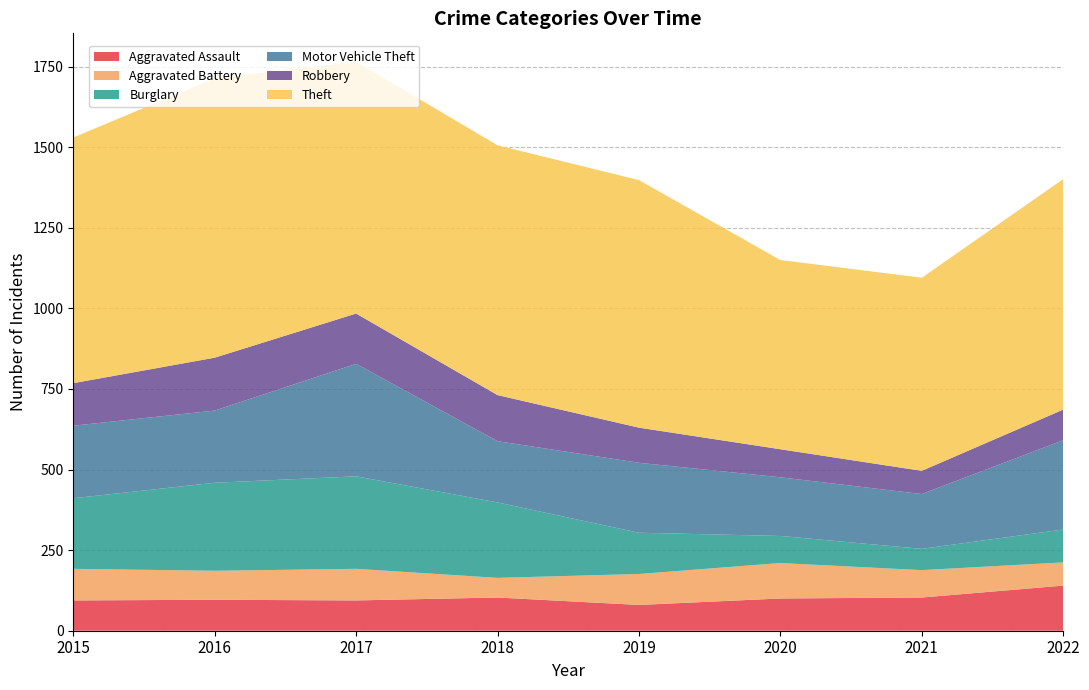

Reading left to right, what are all the values shown in this chart?

Aggravated Assault: 94	96	94	103	80	100	103	140
Aggravated Battery: 98	90	98	61	96	110	85	72
Burglary: 219	273	287	234	128	84	66	102
Motor Vehicle Theft: 225	224	349	190	217	182	170	277
Robbery: 132	164	156	143	109	87	72	95
Theft: 762	867	781	775	768	587	599	715